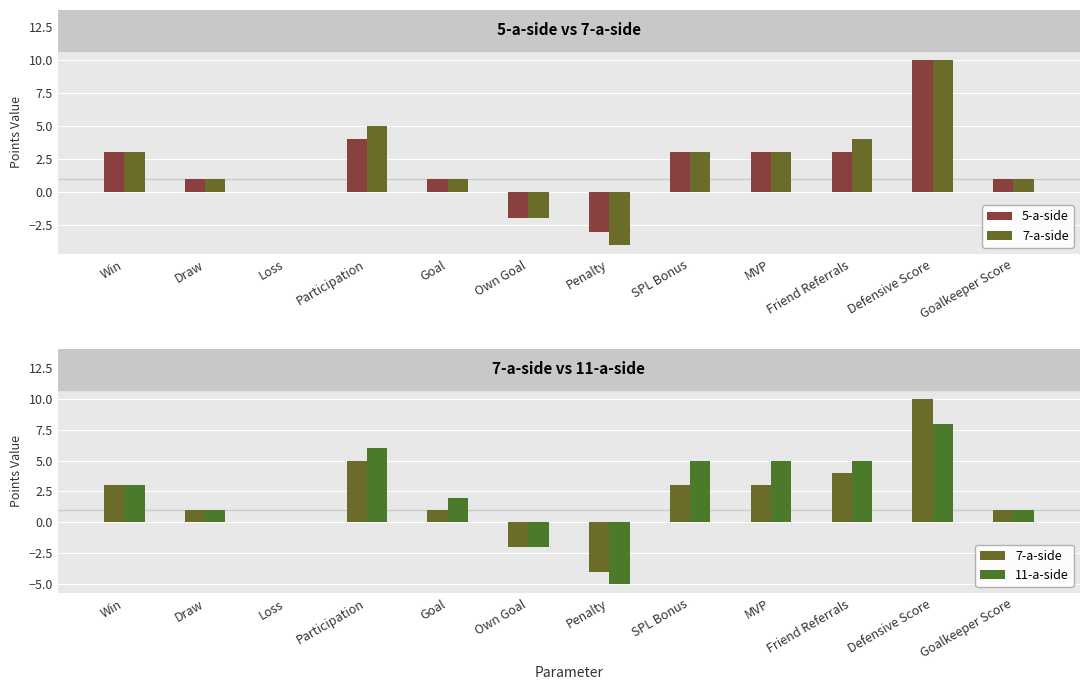

Is it true that 5-a-side equals 3 at Friend Referrals?

True